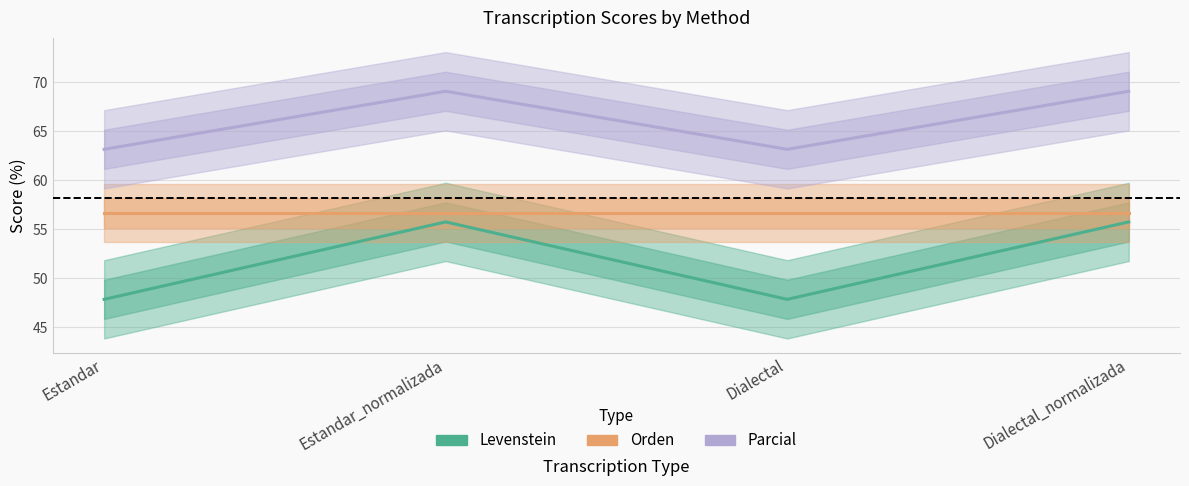

How many lines are shown in the chart?

3